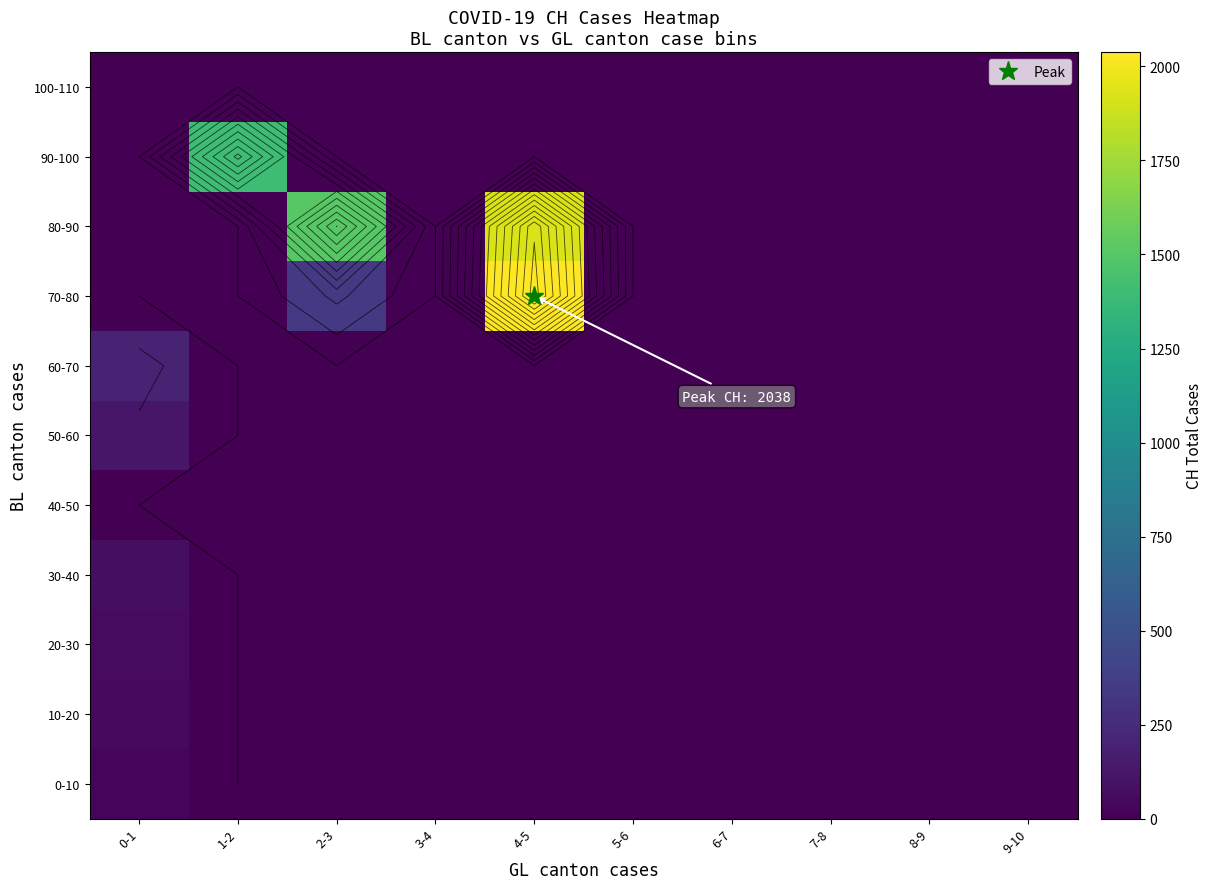

At how many categories does at least one series exceed 1269?

3